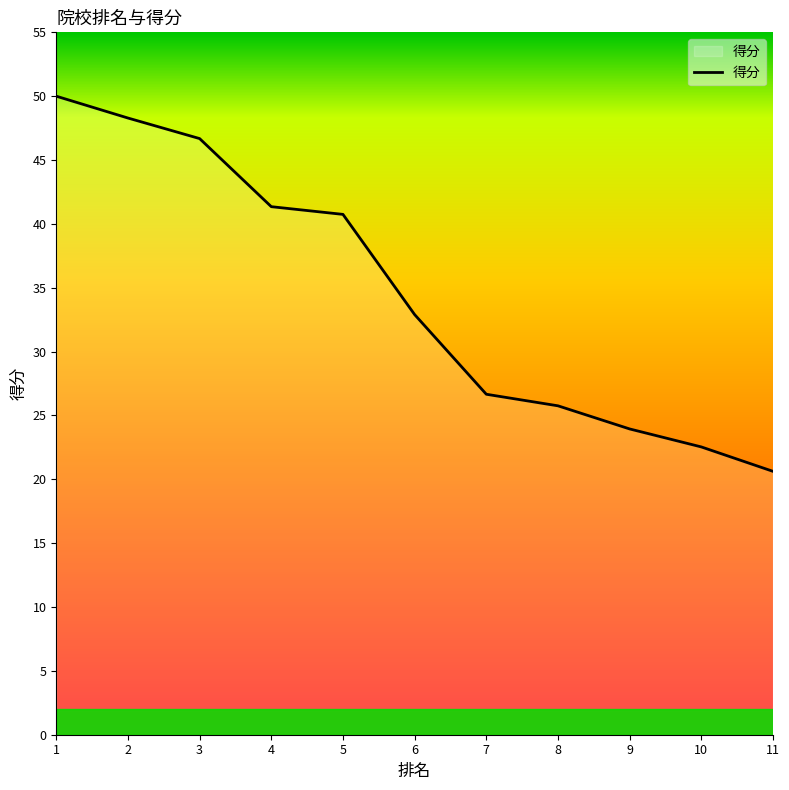

Reading left to right, what are all the values shown in this chart?

1=49.7	2=48.0	3=46.4	4=41.1	5=40.5	6=32.7	7=26.5	8=25.6	9=23.8	10=22.4	11=20.5